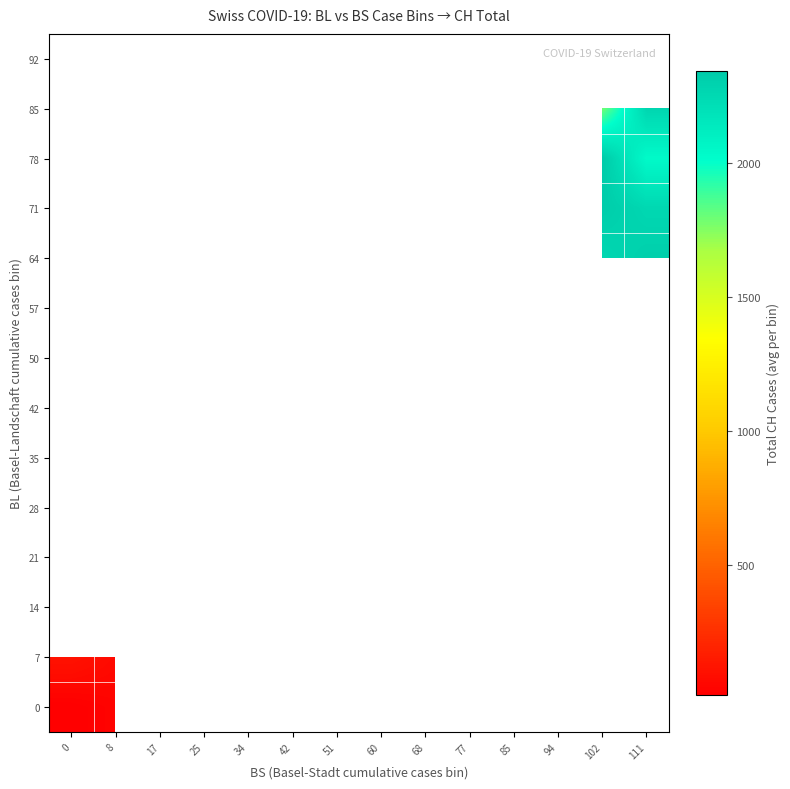

At how many categories does at least one series exceed 742?

7